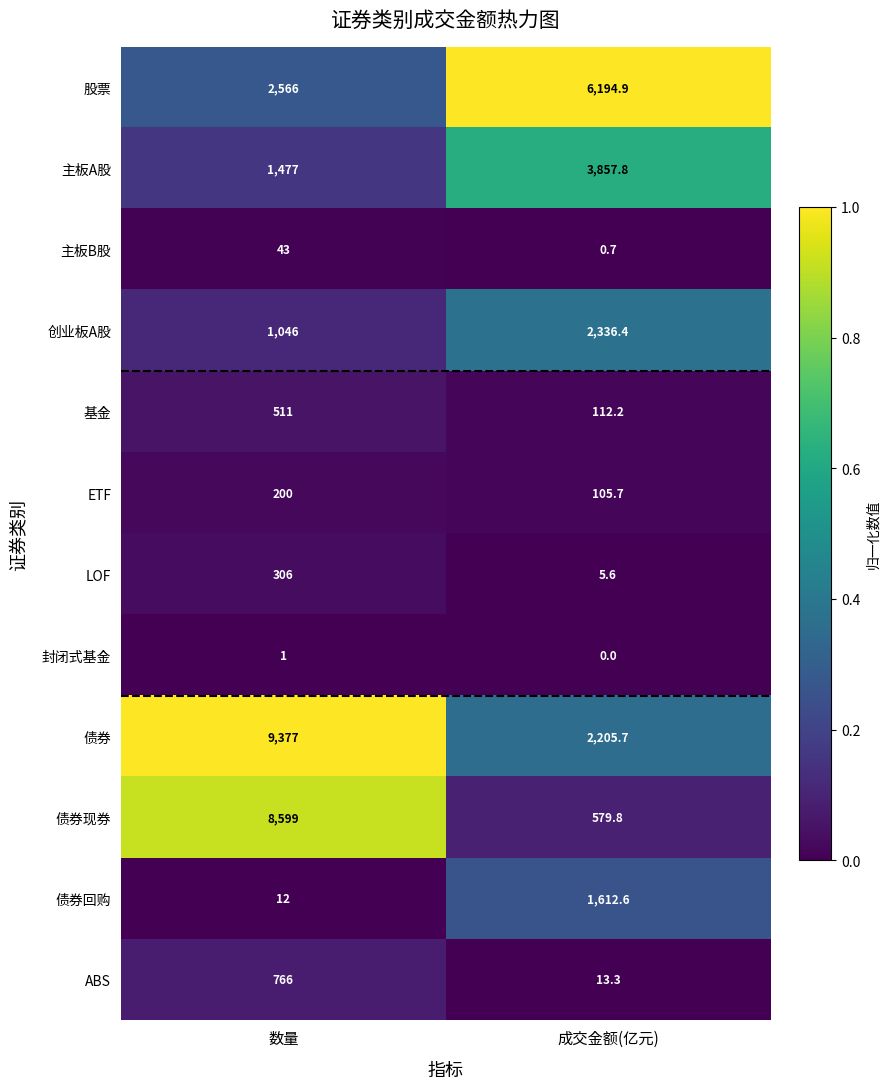

Which series changed the most between 数量 and 成交金额(亿元)?

债券现券